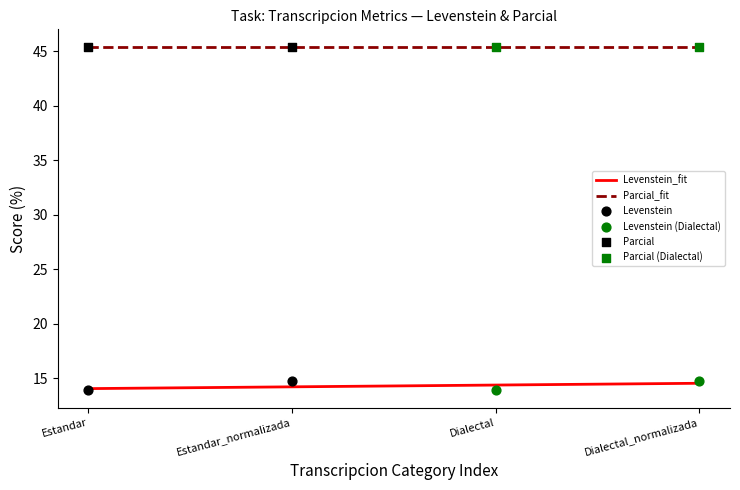

Which series contains the lowest Y value?

Levenstein